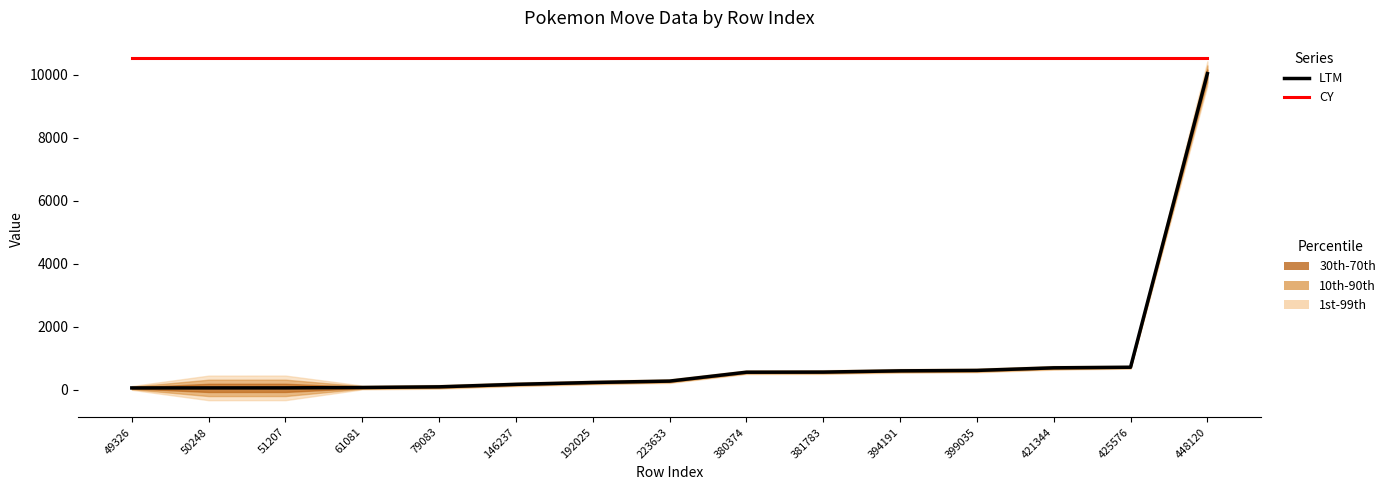

At which label is CY closest to 10538?

49326